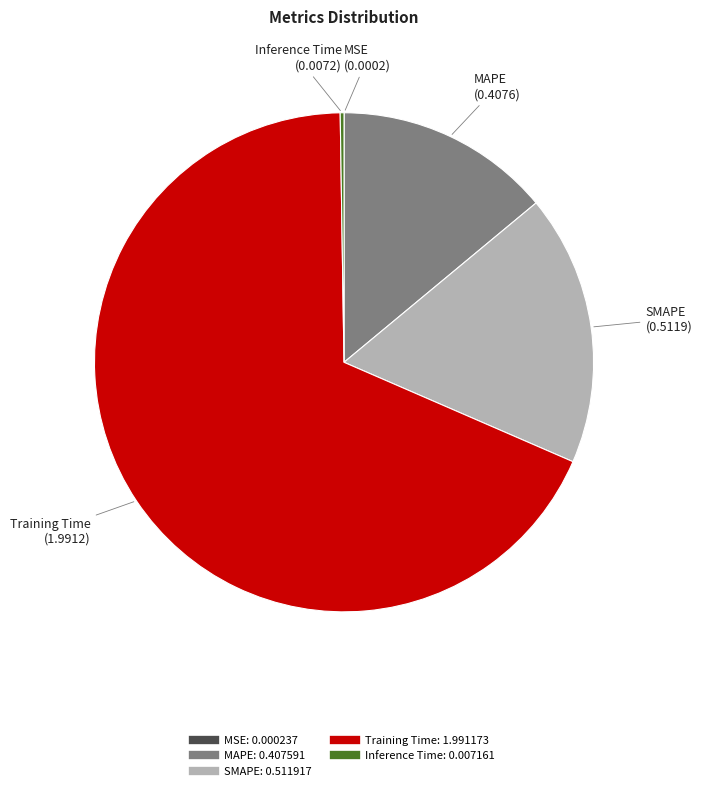

Which has a higher value, Training Time or MAPE?

Training Time